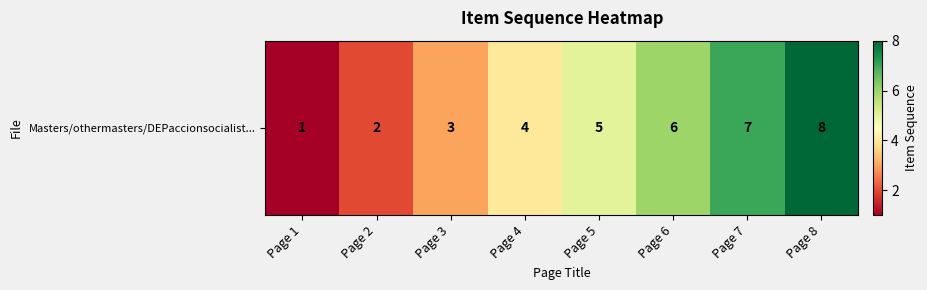

What is the ratio of the value at Page 1 to the value at Page 7?

0.1